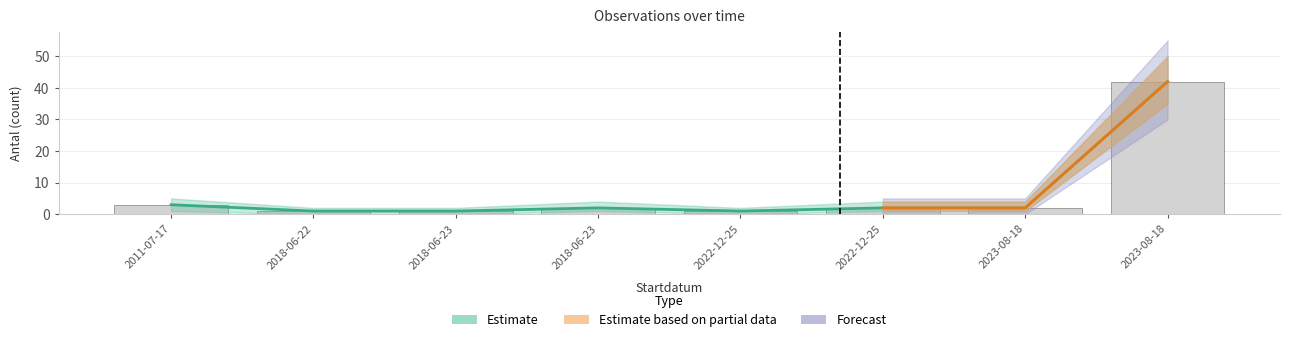

At which category does the chart reach its minimum across all series?

2018-06-22